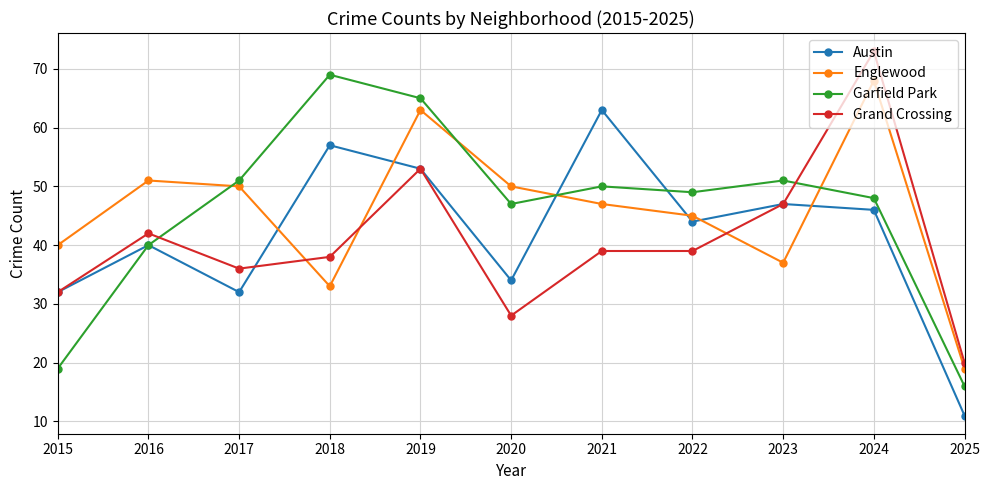

Read the Garfield Park value at 2024.

48